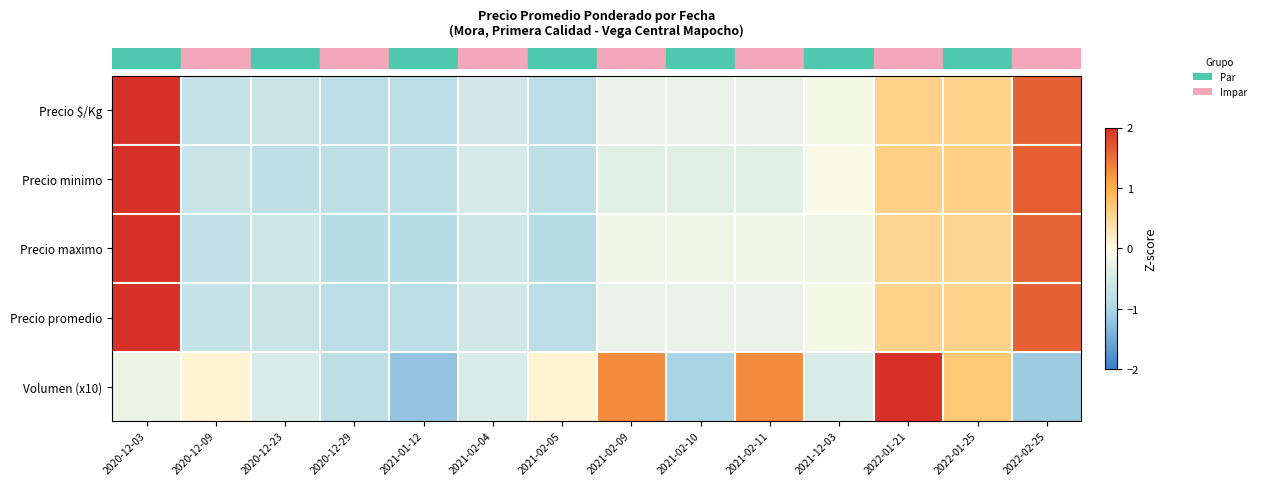

Reading right to left, extract all data points from this chart.

row_0: 2022-02-25=1.6	2022-01-25=0.6	2022-01-21=0.6	2021-12-03=-0.1	2021-02-11=-0.3	2021-02-10=-0.3	2021-02-09=-0.3	2021-02-05=-0.8	2021-02-04=-0.6	2021-01-12=-0.8	2020-12-29=-0.8	2020-12-23=-0.7	2020-12-09=-0.7	2020-12-03=2.7
row_1: 2022-02-25=1.6	2022-01-25=0.6	2022-01-21=0.6	2021-12-03=-0.1	2021-02-11=-0.4	2021-02-10=-0.4	2021-02-09=-0.4	2021-02-05=-0.8	2021-02-04=-0.5	2021-01-12=-0.8	2020-12-29=-0.8	2020-12-23=-0.8	2020-12-09=-0.6	2020-12-03=2.7
row_2: 2022-02-25=1.6	2022-01-25=0.5	2022-01-21=0.5	2021-12-03=-0.2	2021-02-11=-0.2	2021-02-10=-0.2	2021-02-09=-0.2	2021-02-05=-0.9	2021-02-04=-0.6	2021-01-12=-0.9	2020-12-29=-0.9	2020-12-23=-0.6	2020-12-09=-0.7	2020-12-03=2.7
row_3: 2022-02-25=1.6	2022-01-25=0.6	2022-01-21=0.6	2021-12-03=-0.1	2021-02-11=-0.3	2021-02-10=-0.3	2021-02-09=-0.3	2021-02-05=-0.8	2021-02-04=-0.6	2021-01-12=-0.8	2020-12-29=-0.8	2020-12-23=-0.7	2020-12-09=-0.7	2020-12-03=2.7
row_4: 2022-02-25=-1.2	2022-01-25=0.7	2022-01-21=2.2	2021-12-03=-0.5	2021-02-11=1.3	2021-02-10=-1.0	2021-02-09=1.3	2021-02-05=0.1	2021-02-04=-0.5	2021-01-12=-1.2	2020-12-29=-0.8	2020-12-23=-0.5	2020-12-09=0.1	2020-12-03=-0.2